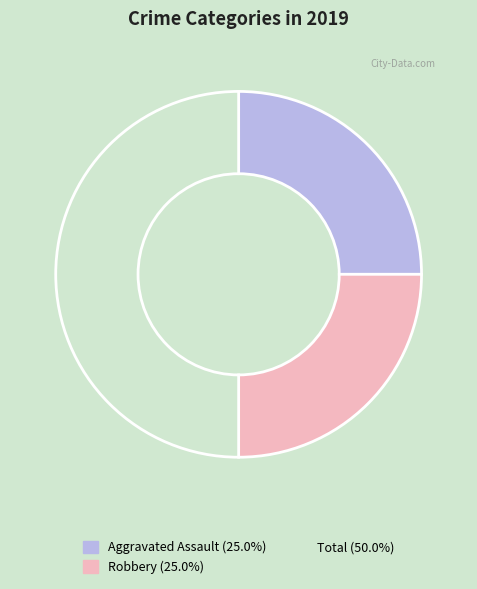

How many slices are in this pie chart?

3